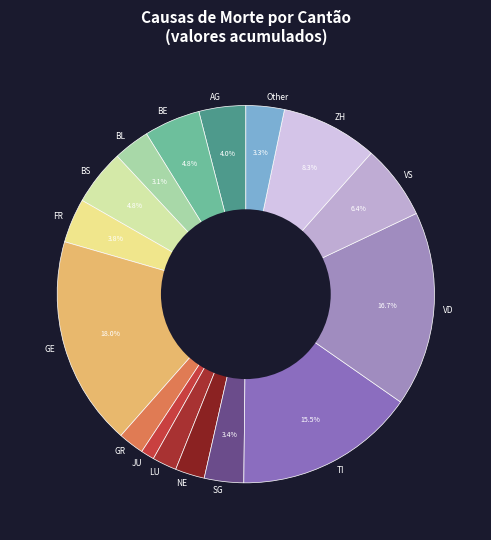

Approximately how many times larger is the value at BL compared to BE?

0.6